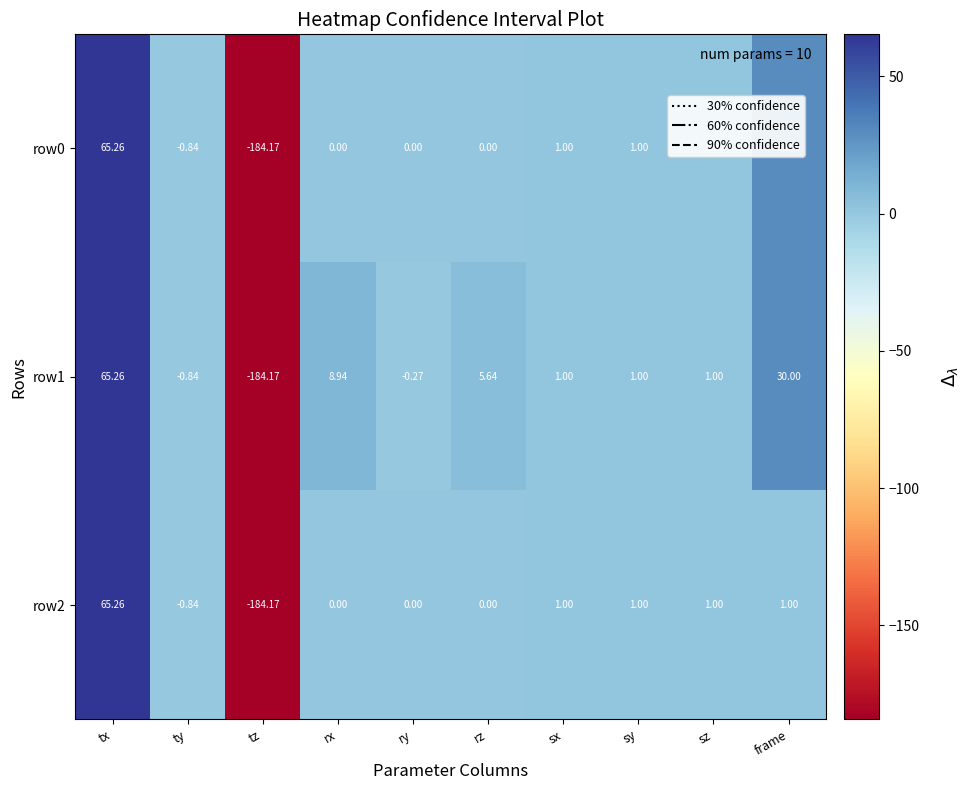

At which category is the sum across all series the highest?

tx